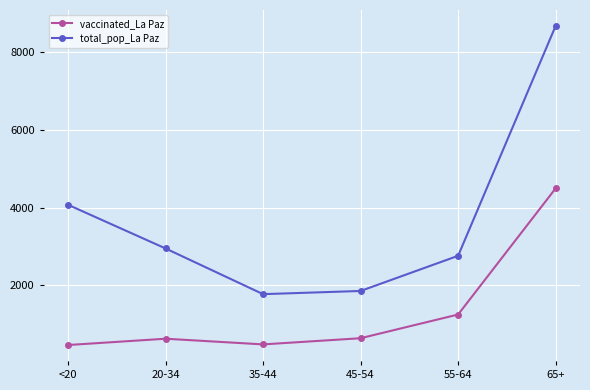

What is the value of the vaccinated_La Paz point at the 3rd from the left?

480